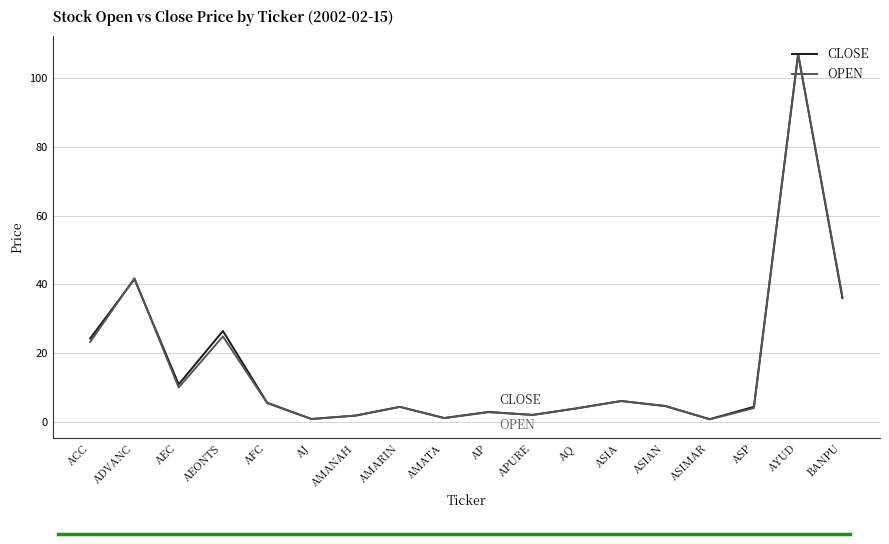

At which label does CLOSE reach its peak?

AYUD